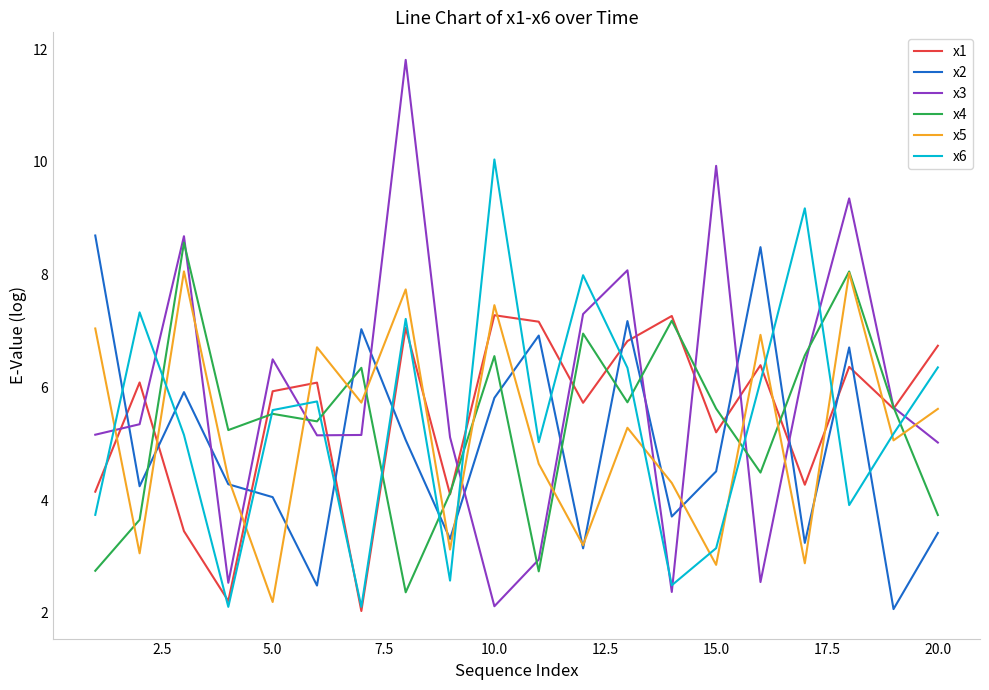

After their last crossing, which series has the higher values: x5 or x6?

x6